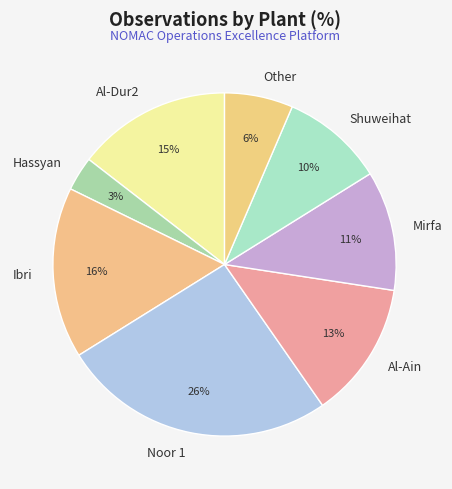

What percentage is the Hassyan slice, to the nearest percent?

3%